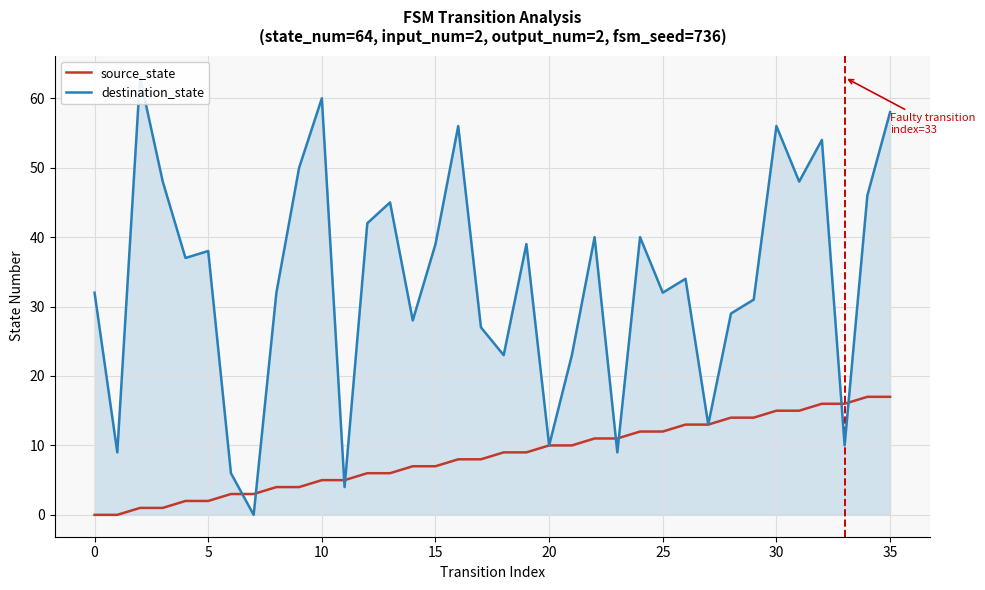

Reading left to right, what are all the values shown in this chart?

source_state: 0	0	1	1	2	2	3	3	4	4	5	5	6	6	7	7	8	8	9	9	10	10	11	11	12	12	13	13	14	14	15	15	16	16	17	17
destination_state: 32	9	63	48	37	38	6	0	32	50	60	4	42	45	28	39	56	27	23	39	10	23	40	9	40	32	34	13	29	31	56	48	54	10	46	58